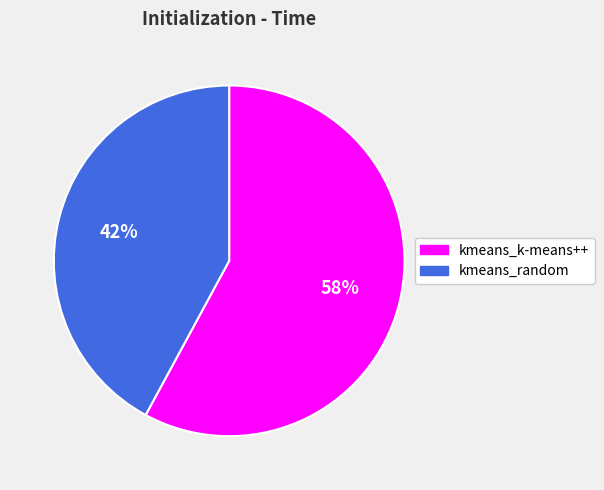

Which has a higher value, kmeans_k-means++ or kmeans_random?

kmeans_k-means++